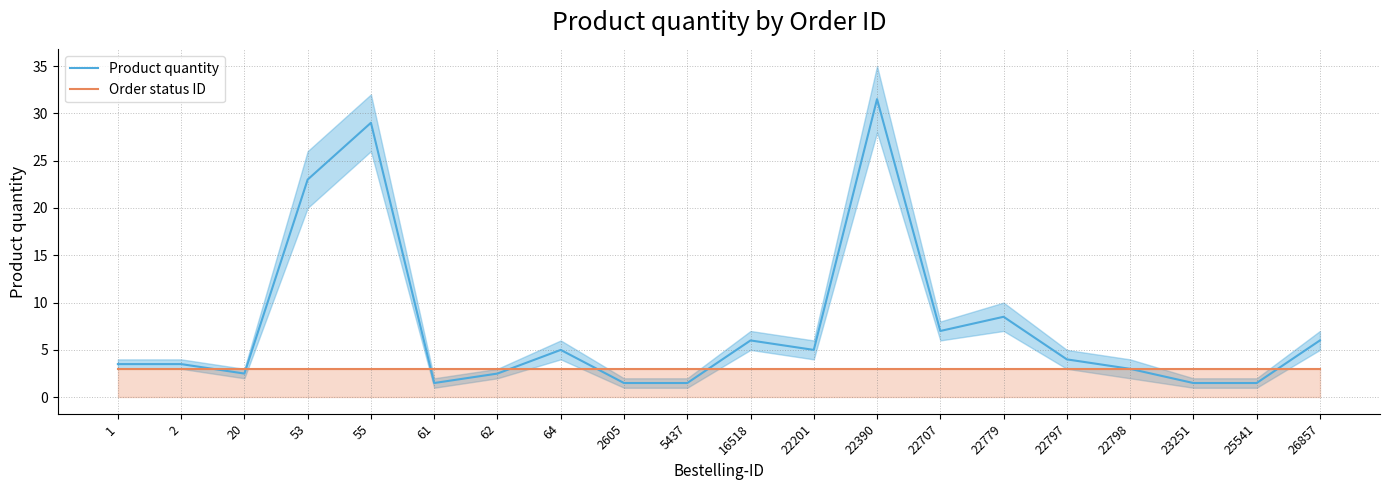

Between 25541 and 61, which is larger?

25541